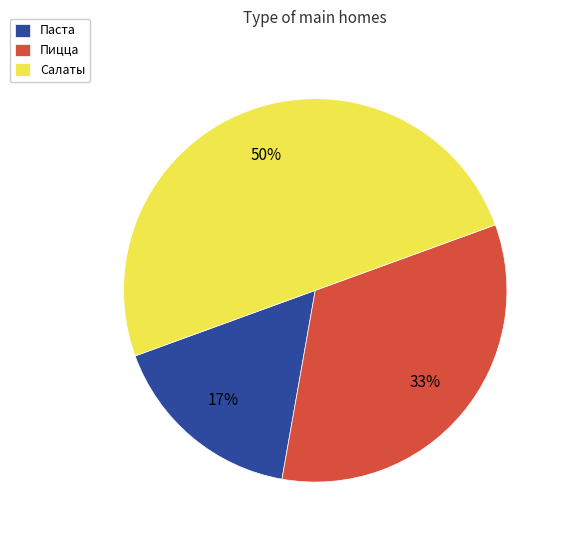

Is the sum of Салаты and Пицца greater than half?

Yes